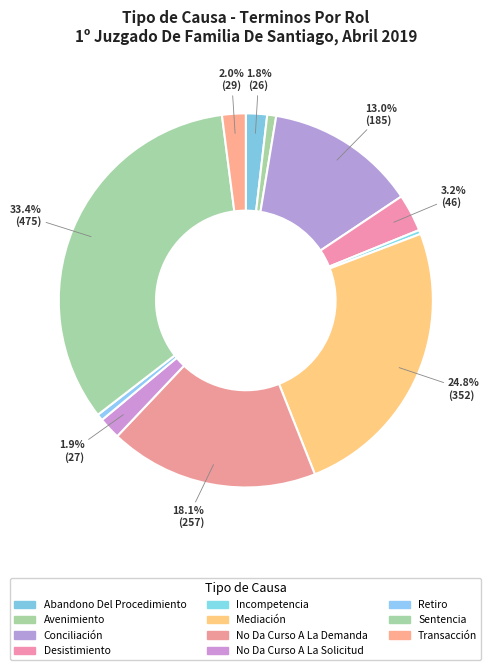

To the nearest percent, what is the average slice percentage?

9%